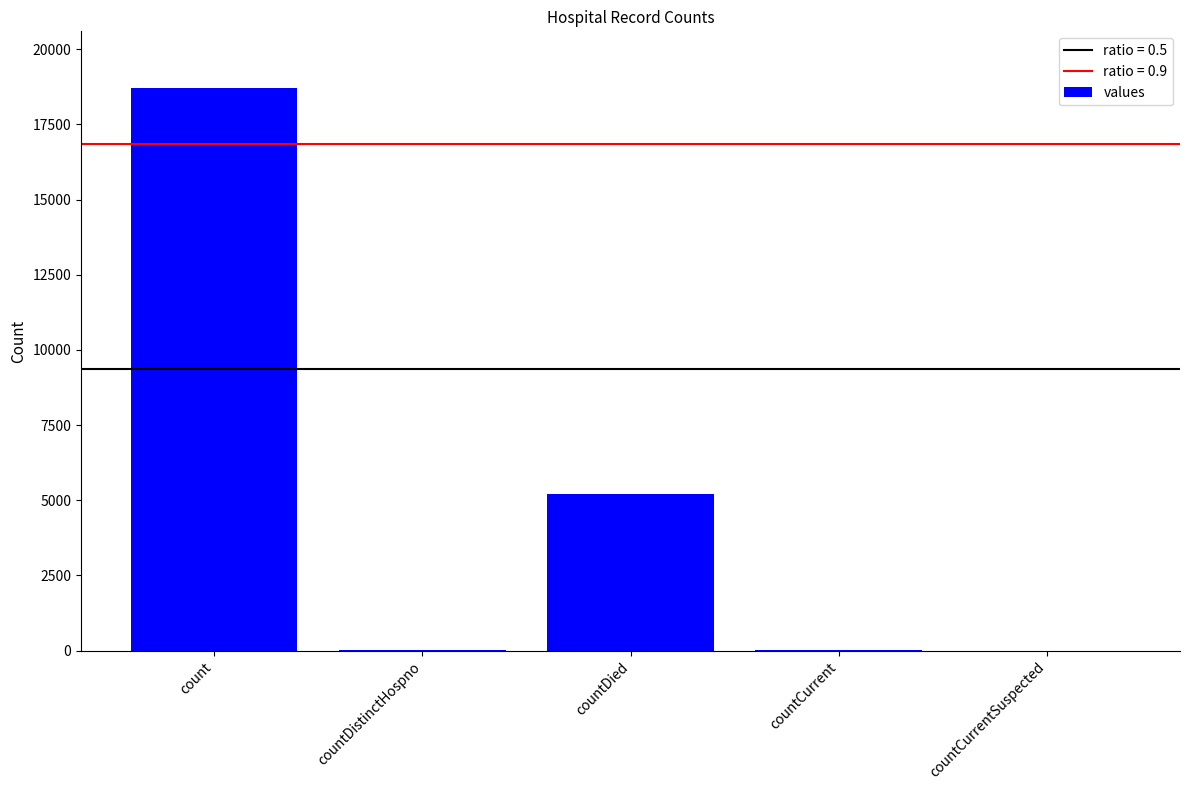

The value at countDistinctHospno is 24. True or false?

True